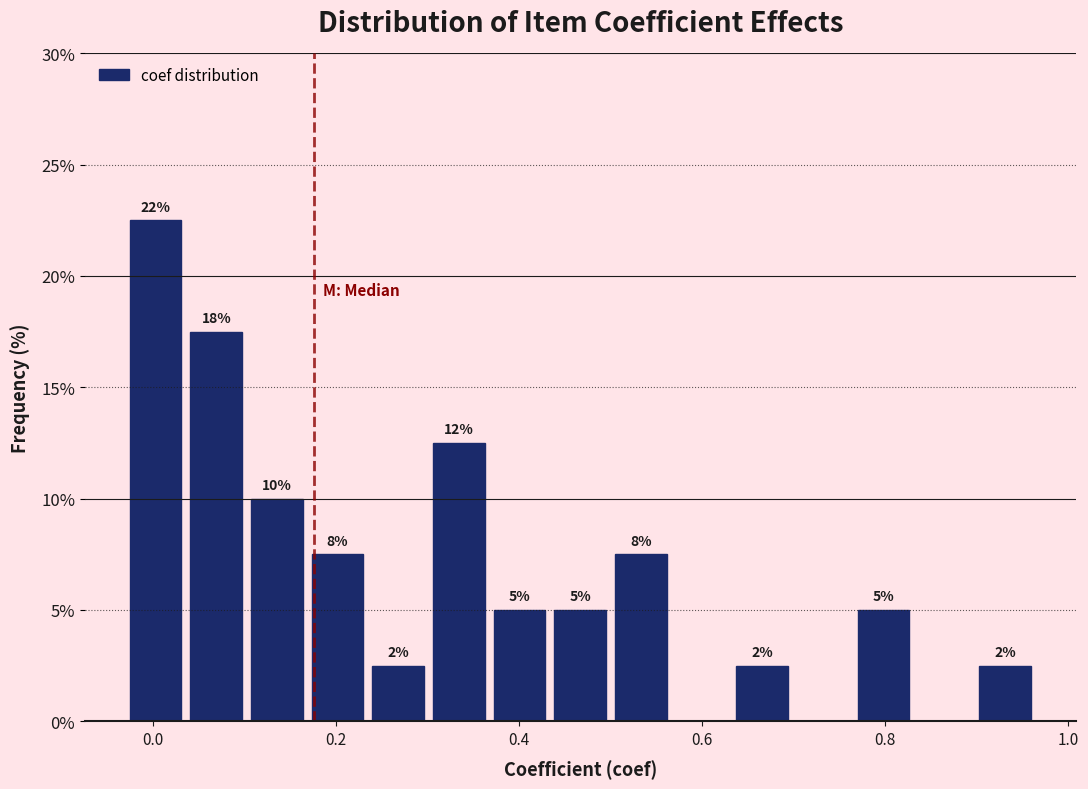

Read against the x-axis, roughly where is the centre of the tallest bar?

0.00